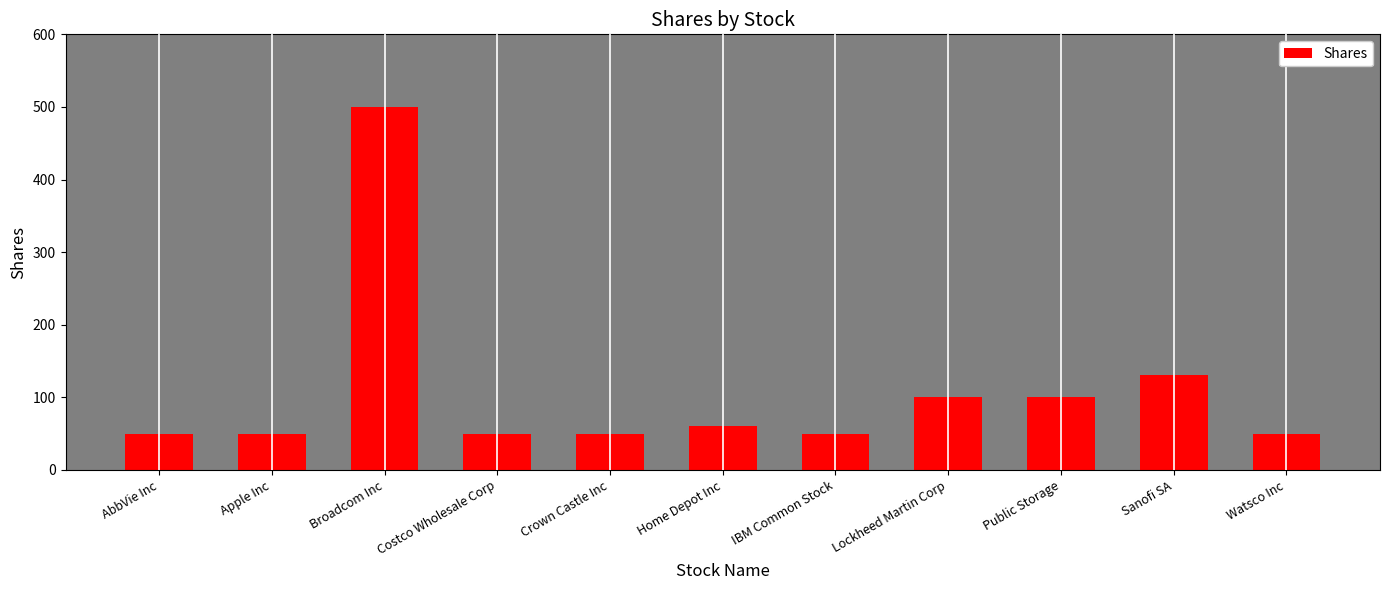

What is the label of the 4th bar from the right?

Lockheed Martin Corp